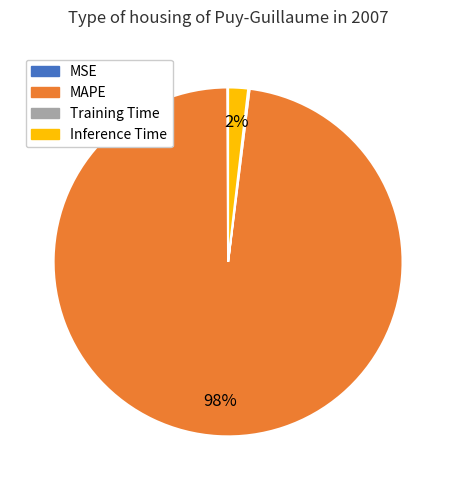

Which slice is the largest?

MAPE